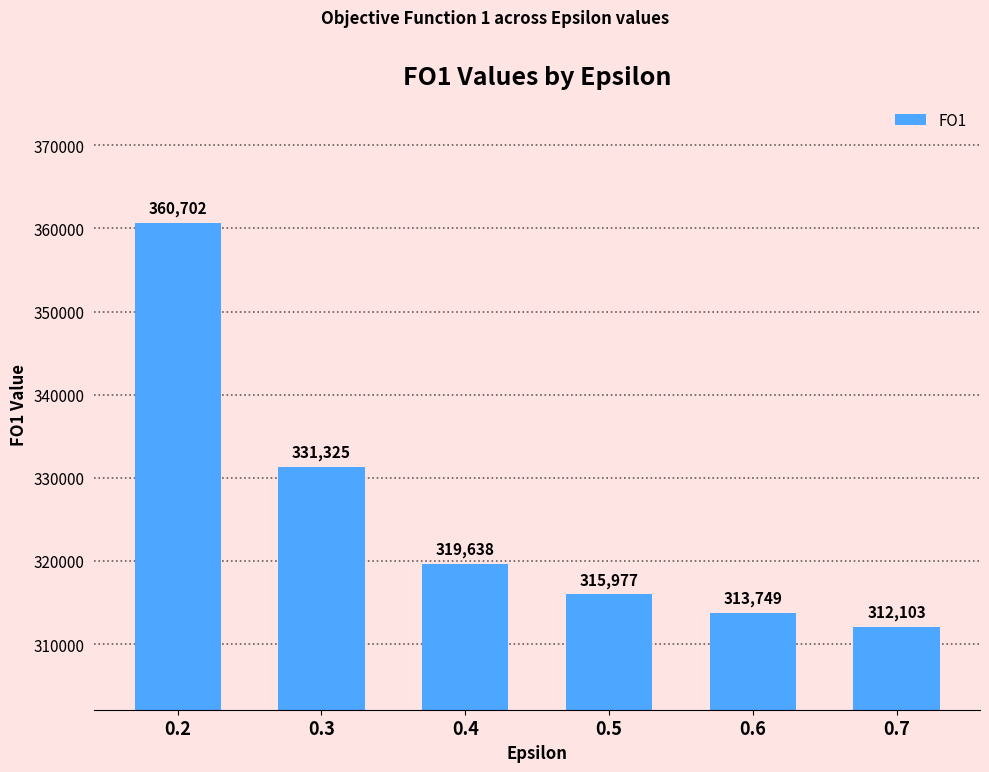

The value at 0.6 is 199799. True or false?

False